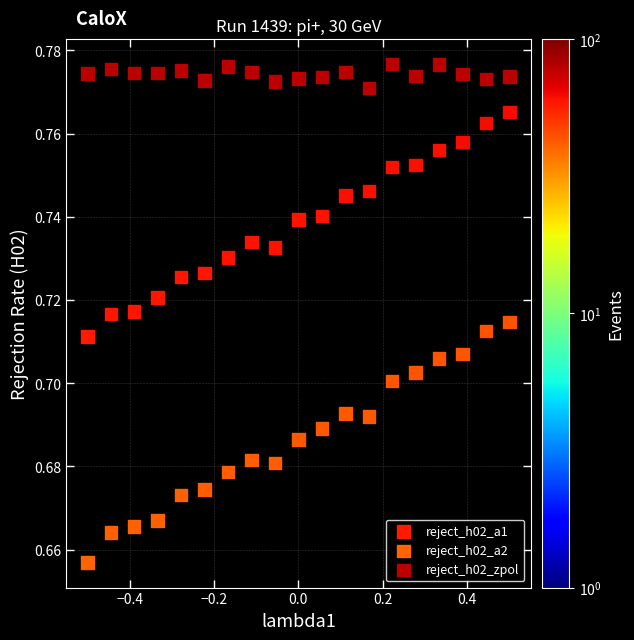

What are all the series names shown in the legend?

reject_h02_a1, reject_h02_a2, reject_h02_zpol